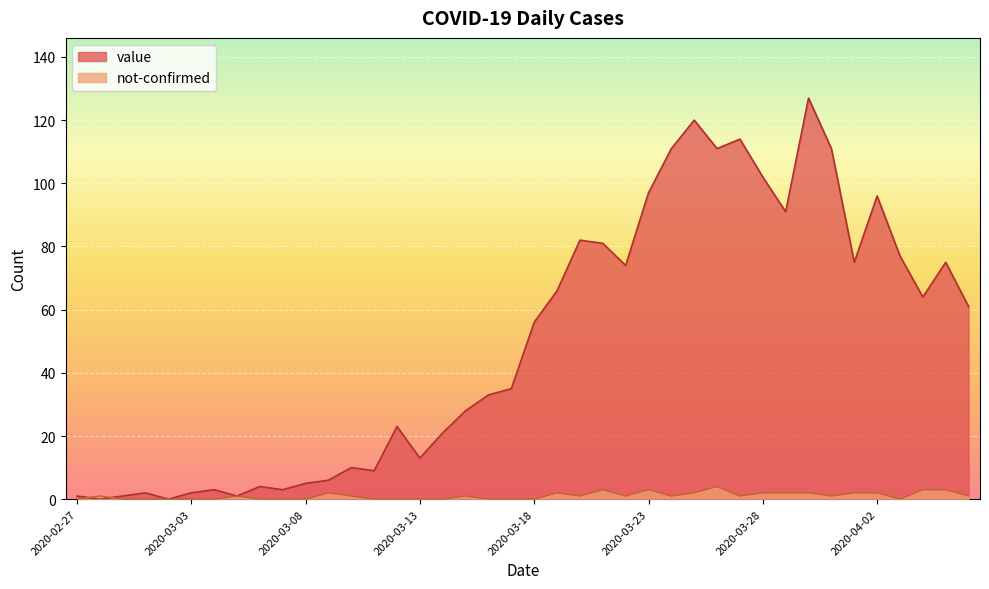

At how many categories does at least one series exceed 64?

17